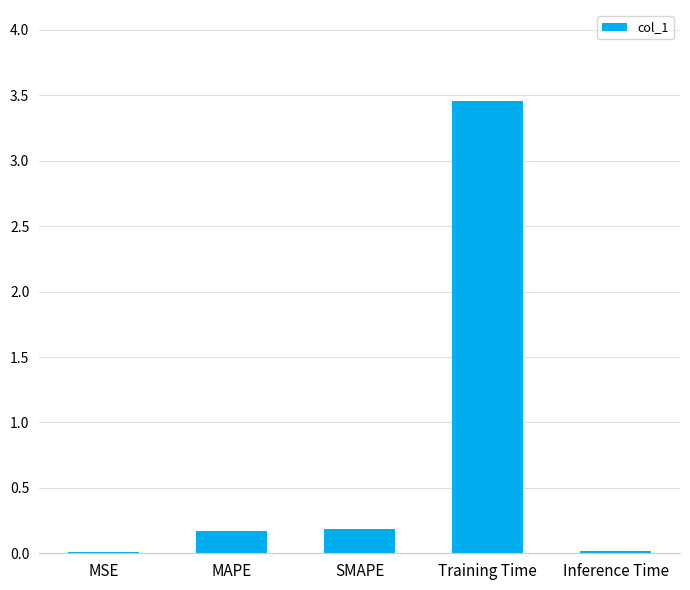

Are the bars horizontal?

No